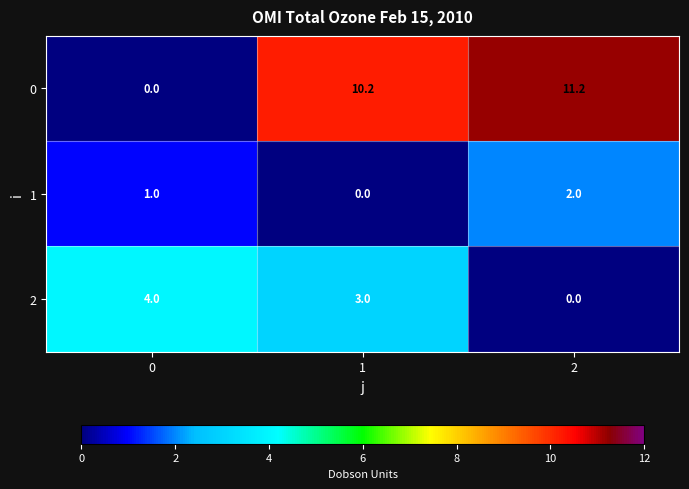

What is the average value of the 1 series?

1.0